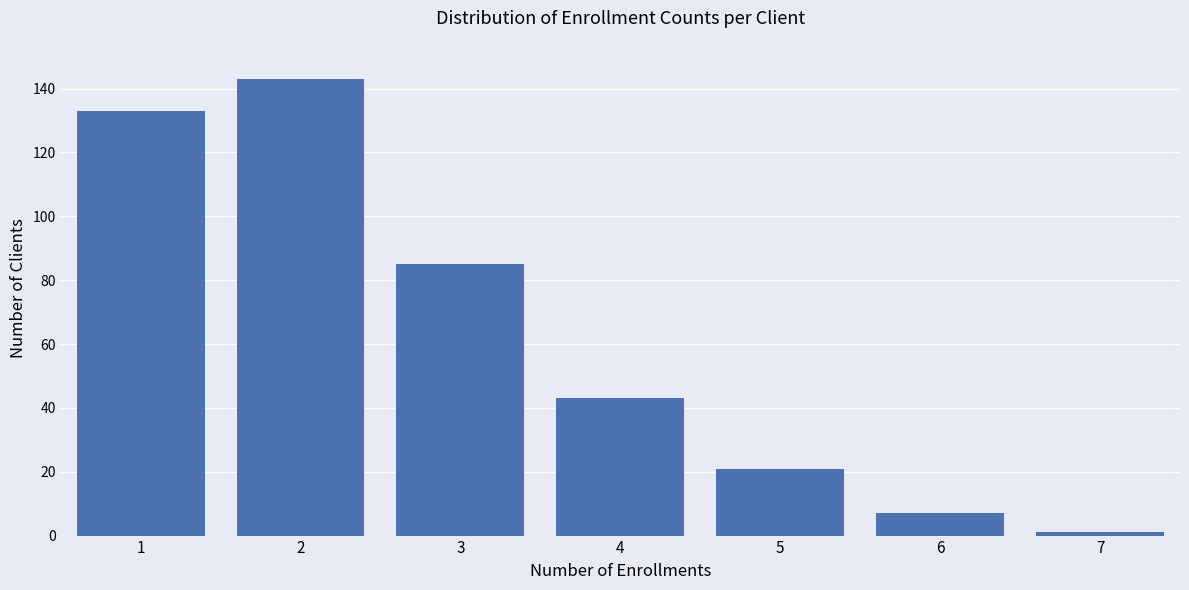

Reading left to right, list all the values displayed in this chart.

1=133	2=143	3=85	4=43	5=21	6=7	7=1